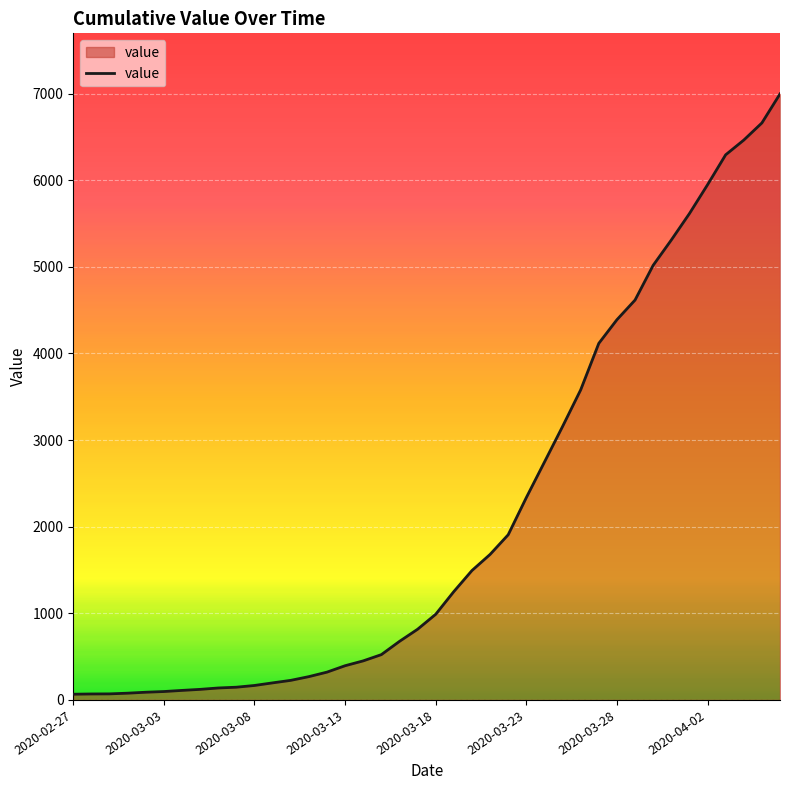

What is the difference between the maximum and minimum values?

6931